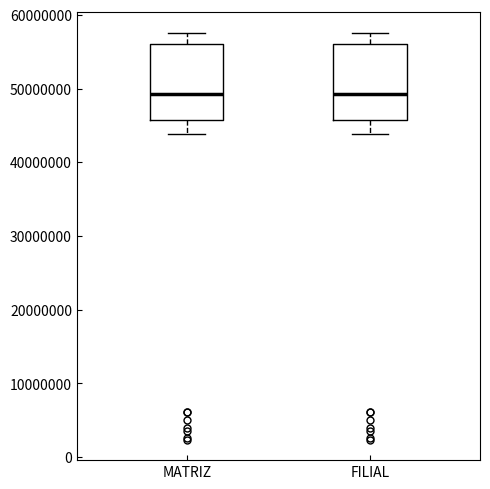

Reading left to right, transcribe this box plot: for each box, give where its median line is, the range the box spans, and where its two whiskers end, as read against the y-axis. The values are not printed on the chart, so give them approximately, as read against the axis.

MATRIZ: median 49000000, box 46000000 to 56000000, whiskers 44000000 to 58000000
FILIAL: median 49000000, box 46000000 to 56000000, whiskers 44000000 to 58000000